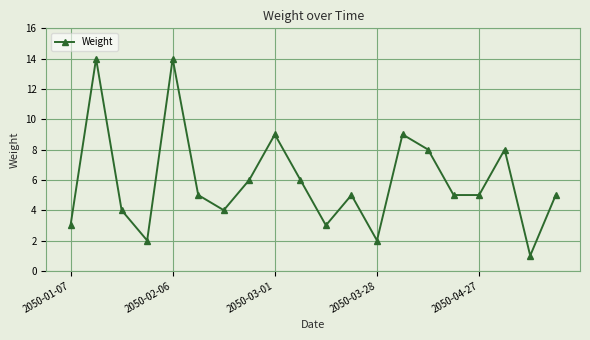

How many points are higher than both their immediate neighbors (excluding endpoints)?

6